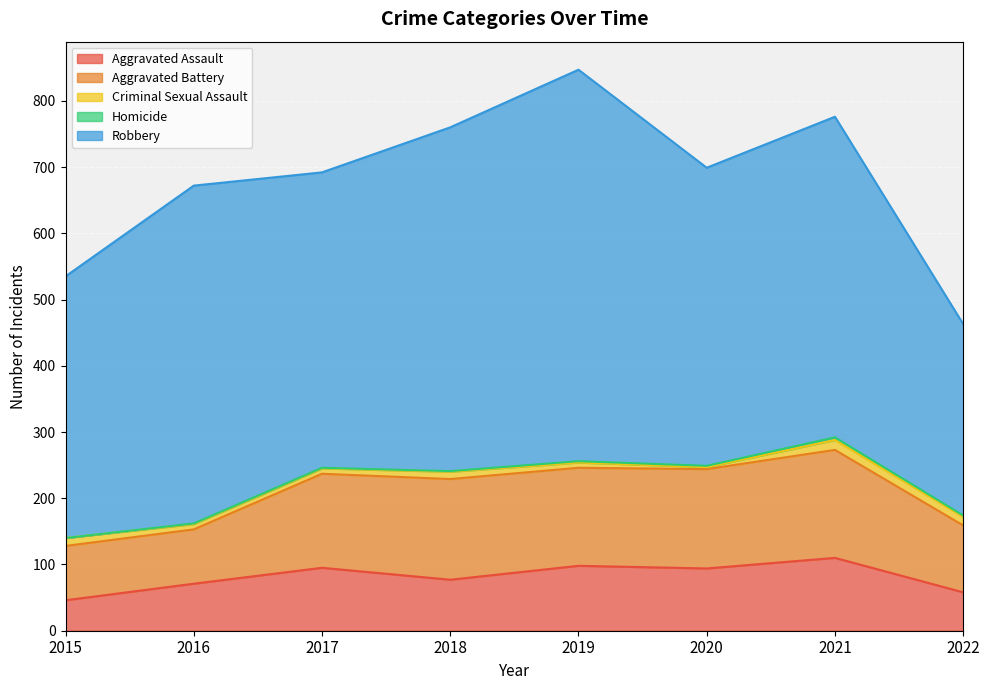

What is the sum of all Aggravated Battery values?

1020